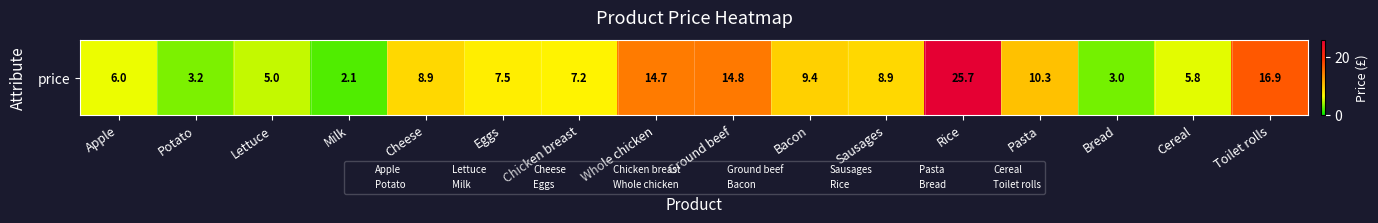

Count the number of data series in this chart.

1